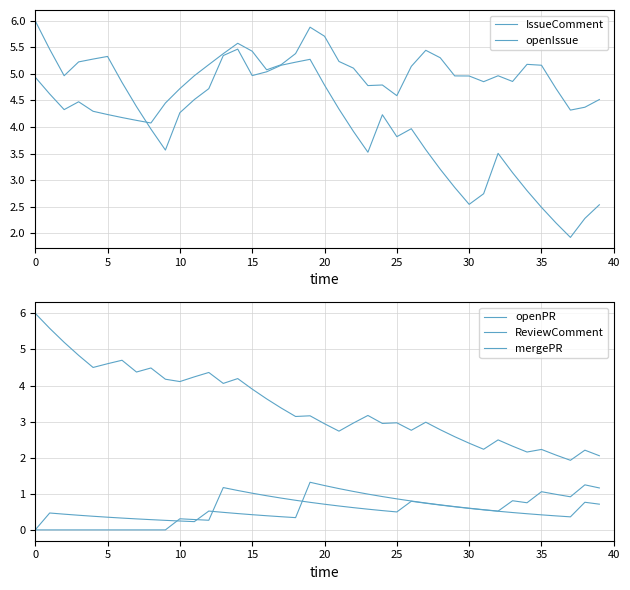

True or false: IssueComment and openIssue cross at least once.

True